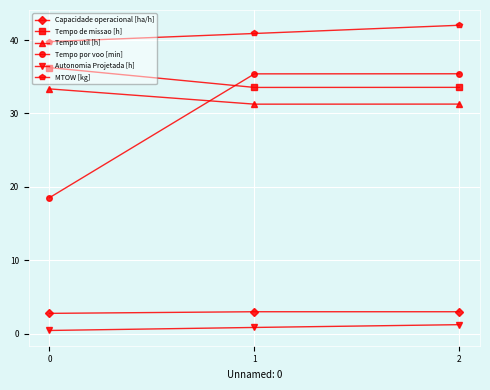

Where is MTOW [kg] nearest to the value 40?

0